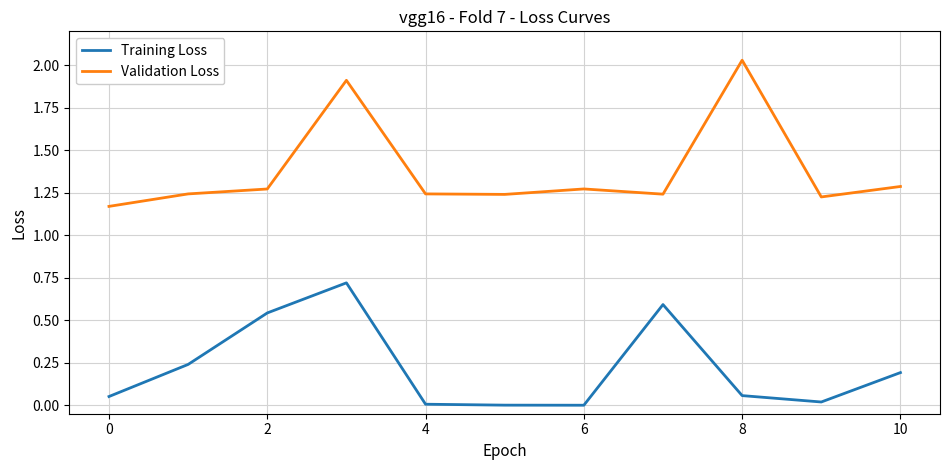

What is the maximum value for Training Loss?

0.7